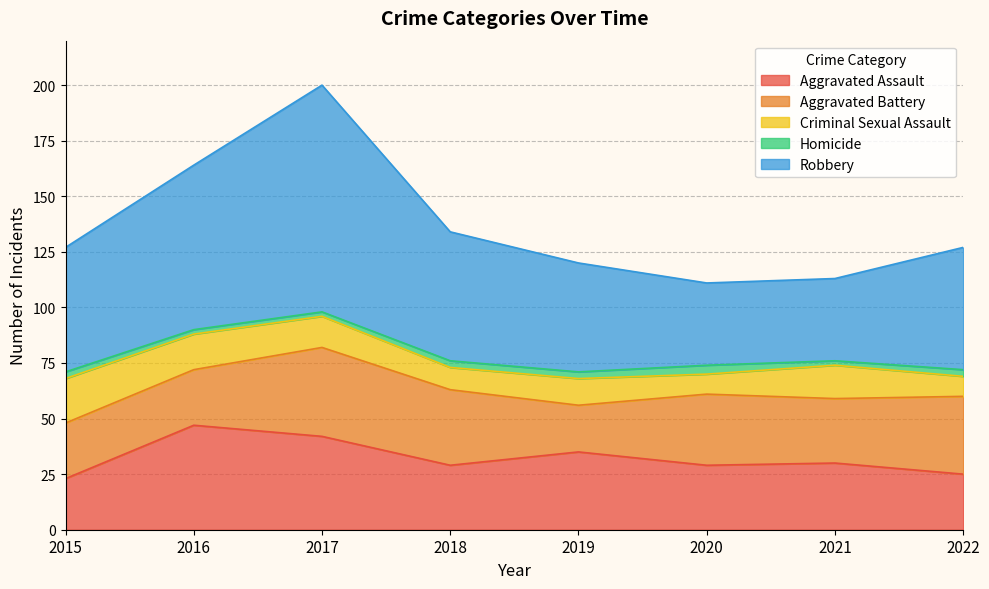

Reading left to right, what are all the values shown in this chart?

Aggravated Assault: 2015=23	2016=47	2017=42	2018=29	2019=35	2020=29	2021=30	2022=25
Aggravated Battery: 2015=25	2016=25	2017=40	2018=34	2019=21	2020=32	2021=29	2022=35
Criminal Sexual Assault: 2015=20	2016=16	2017=14	2018=10	2019=12	2020=9	2021=15	2022=9
Homicide: 2015=3	2016=2	2017=2	2018=3	2019=3	2020=4	2021=2	2022=3
Robbery: 2015=56	2016=74	2017=102	2018=58	2019=49	2020=37	2021=37	2022=55